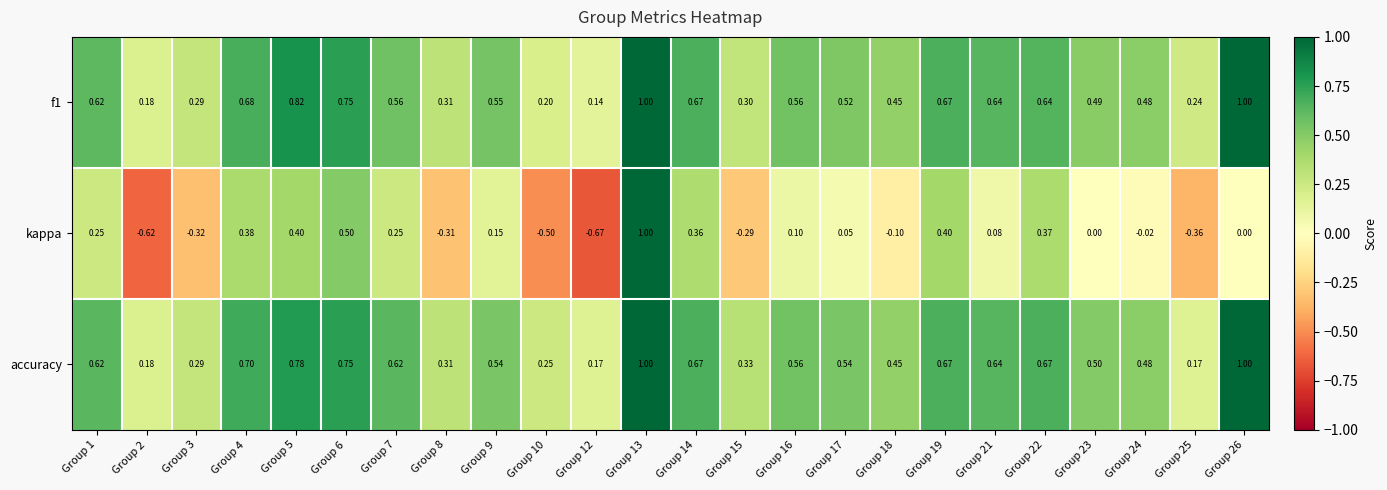

How many distinct data groups are displayed?

3